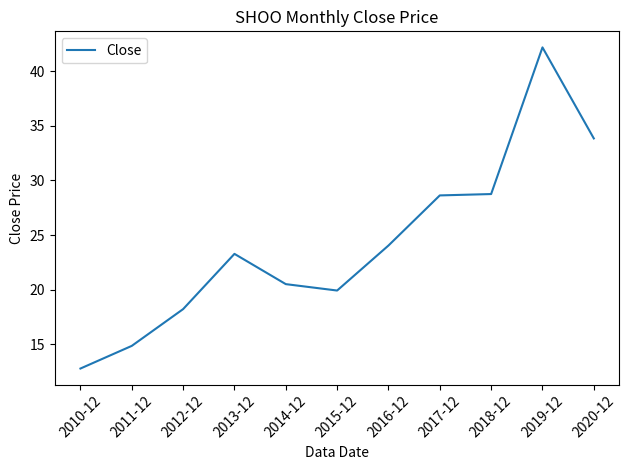

What is the difference between the maximum and minimum values?

29.4